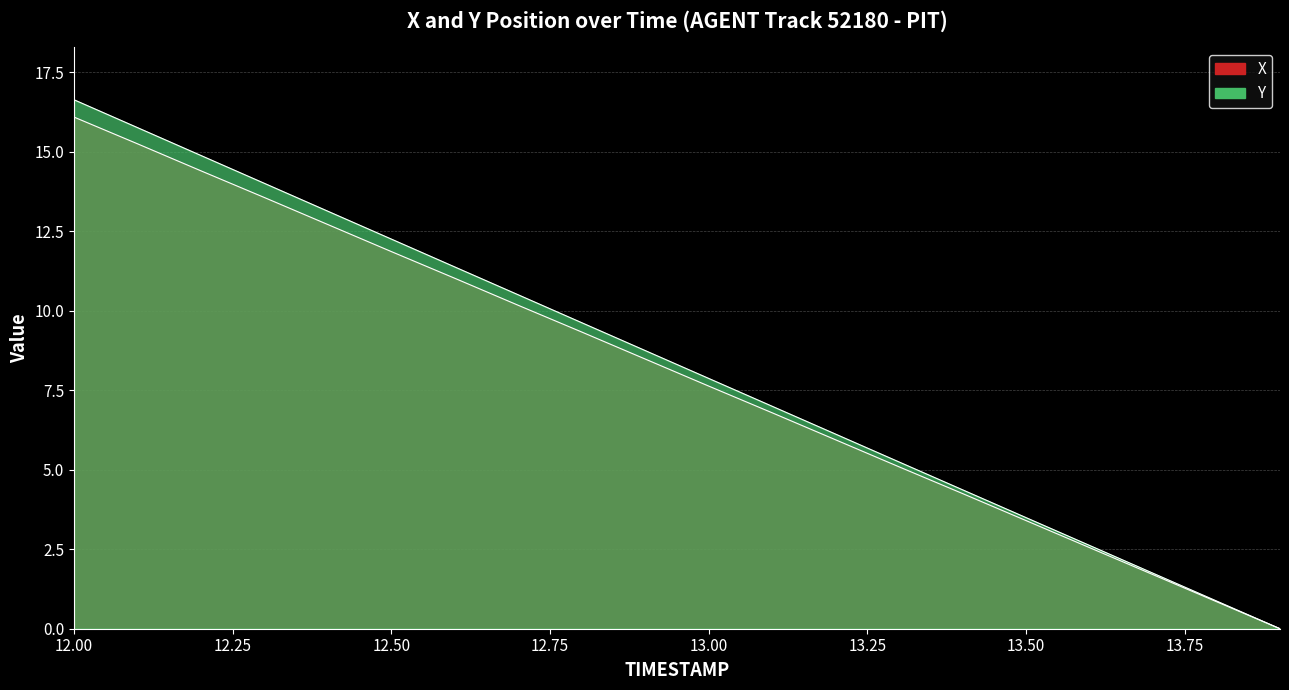

Which series has the largest total across all categories?

Y